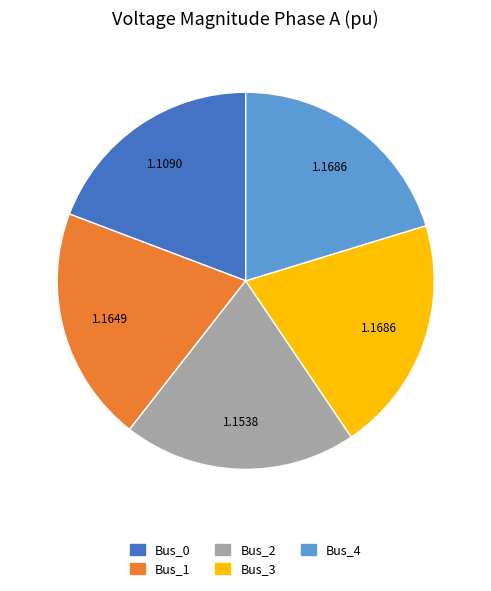

How many slices are in this pie chart?

5